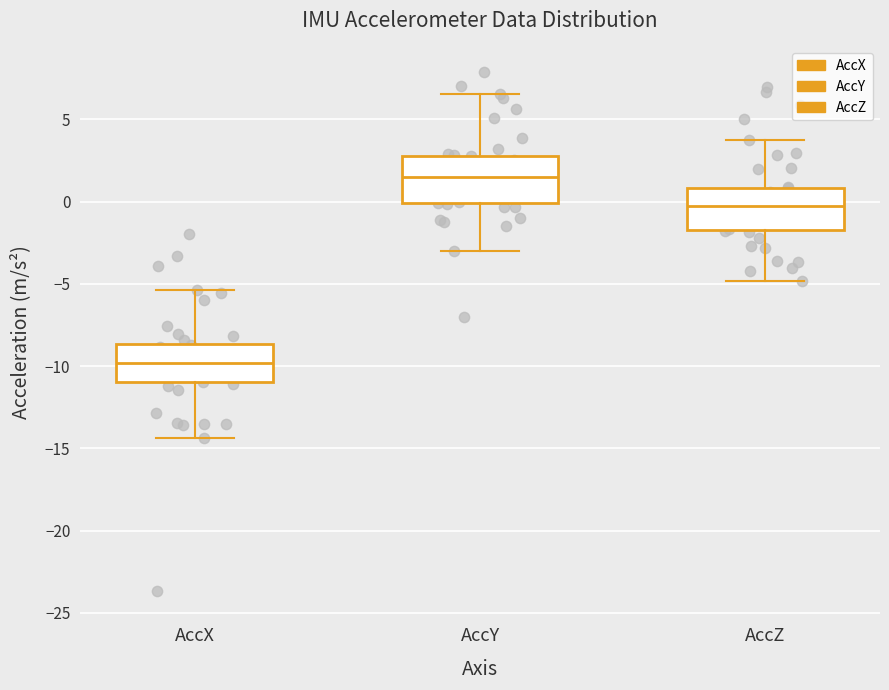

Which box's median line is the lowest?

AccX